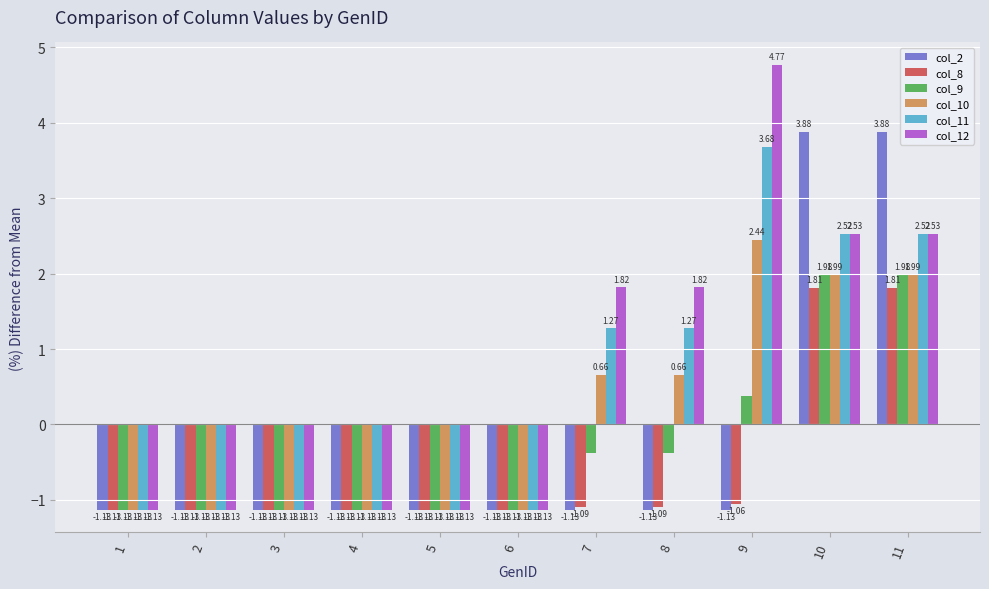

How many positive values does the col_10 series have?

5